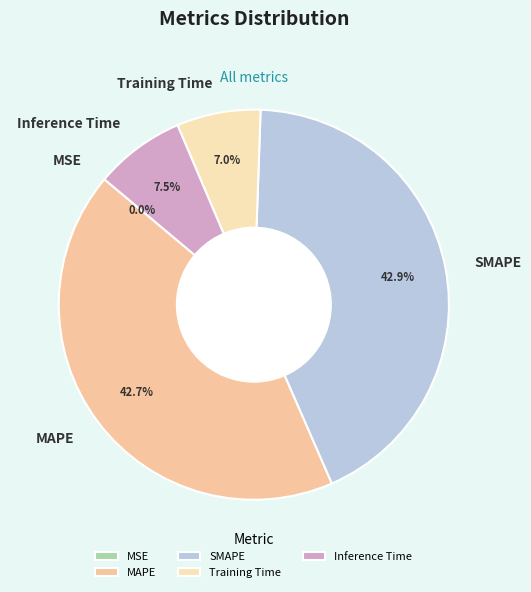

What percentage do Inference Time and MAPE together represent?

50.1%